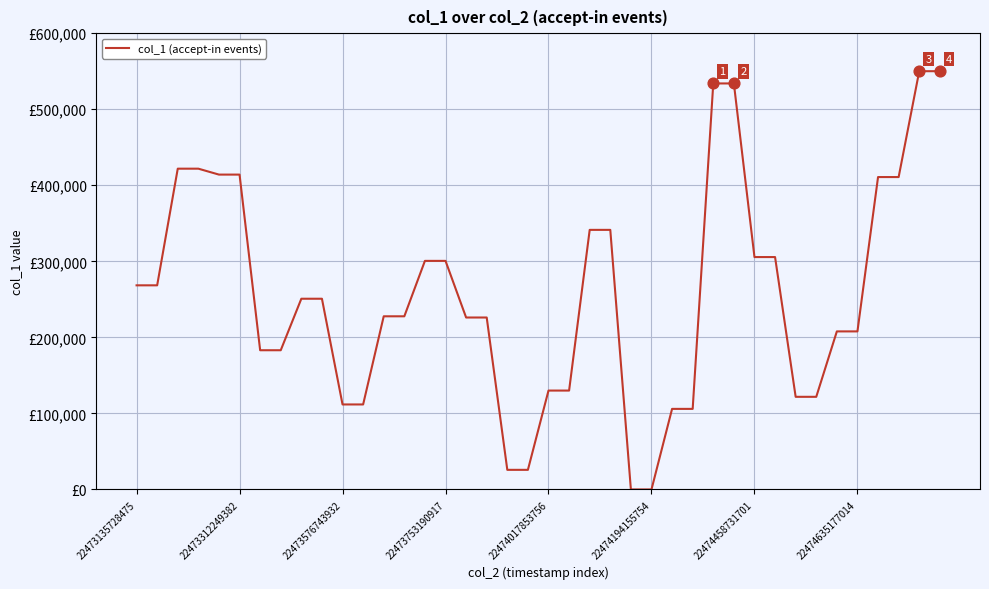

Does the chart have visible grid lines?

Yes